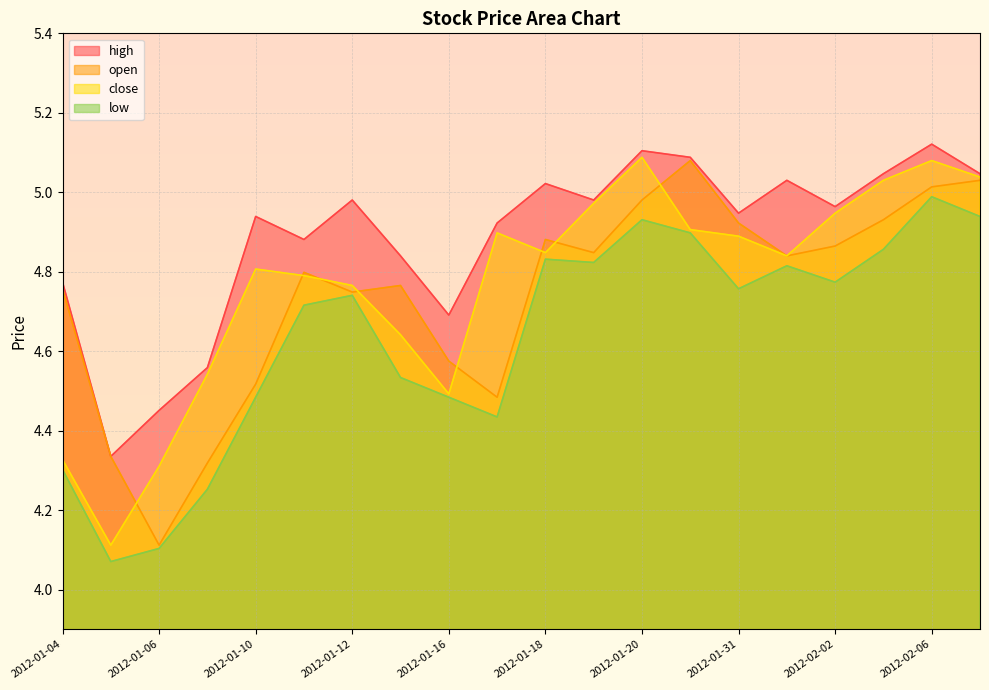

The open series shows 4.8 at 2012-02-01. True or false?

True